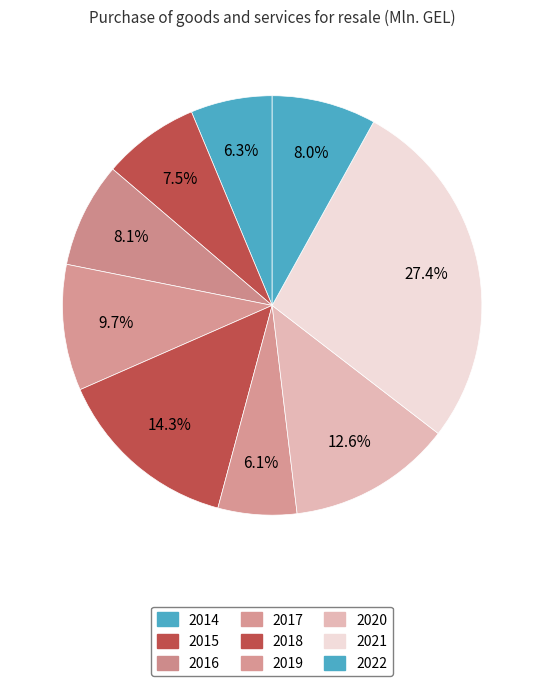

The 2017 slice represents 22% of the pie. True or false?

False